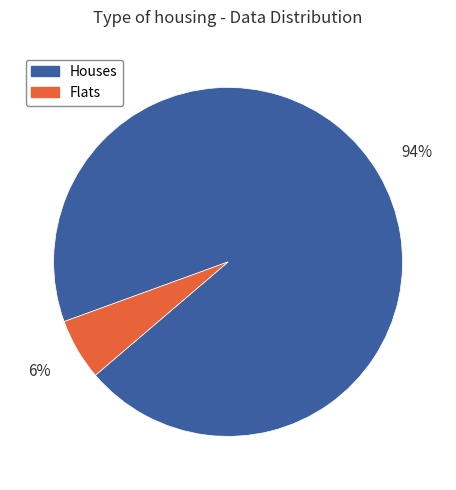

To the nearest percent, what is the average slice percentage?

50%